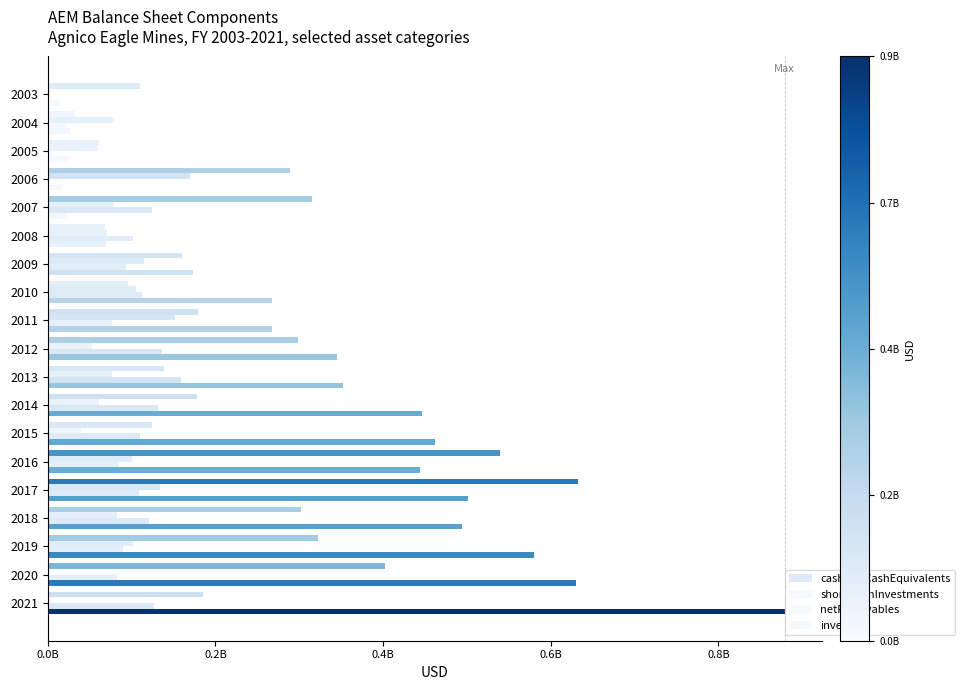

What is the value of the cashAndCashEquivalents bar at the 9th from the left?

179447000